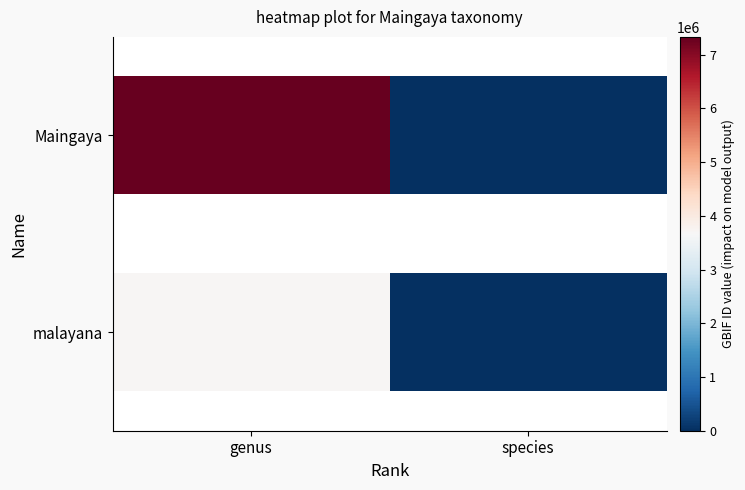

Reading left to right, what are all the values shown in this chart?

Maingaya: 7329097	0
malayana: 3702676	0